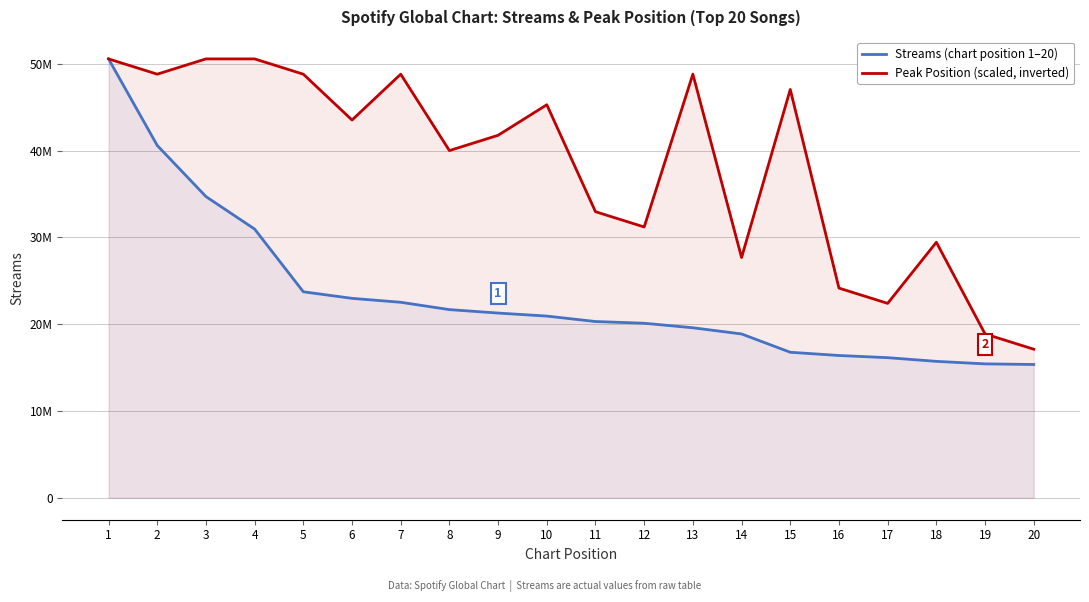

Which category has the lowest value in the Peak Position (scaled, inverted) series?

20